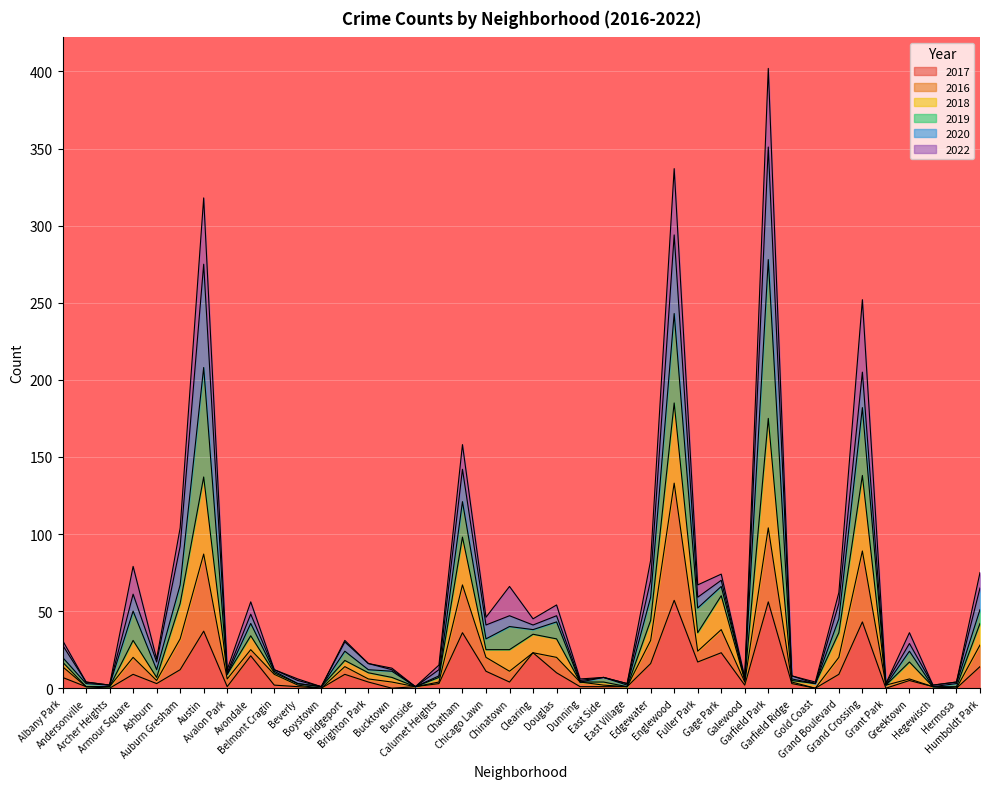

Which category has the highest value across all series?

Garfield Park